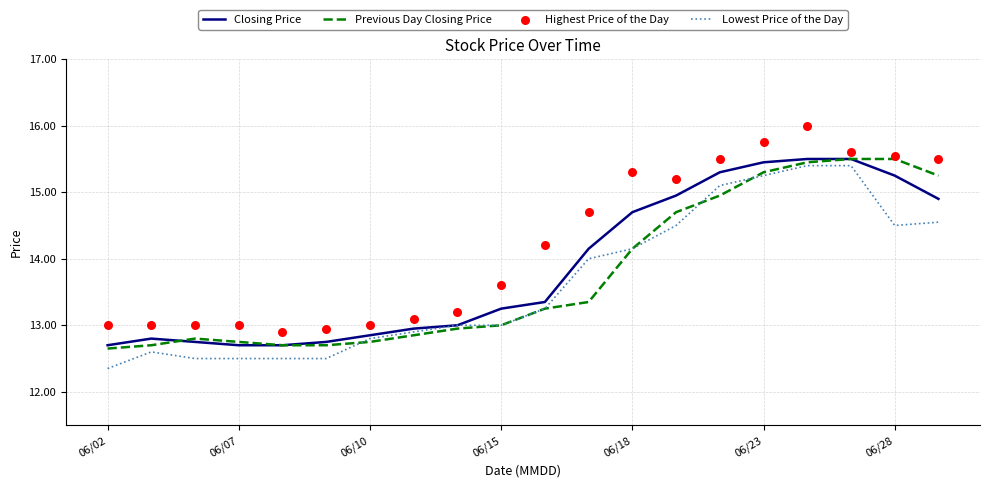

What are all the series names shown in the legend?

Closing Price, Previous Day Closing Price, Lowest Price of the Day, Highest Price of the Day